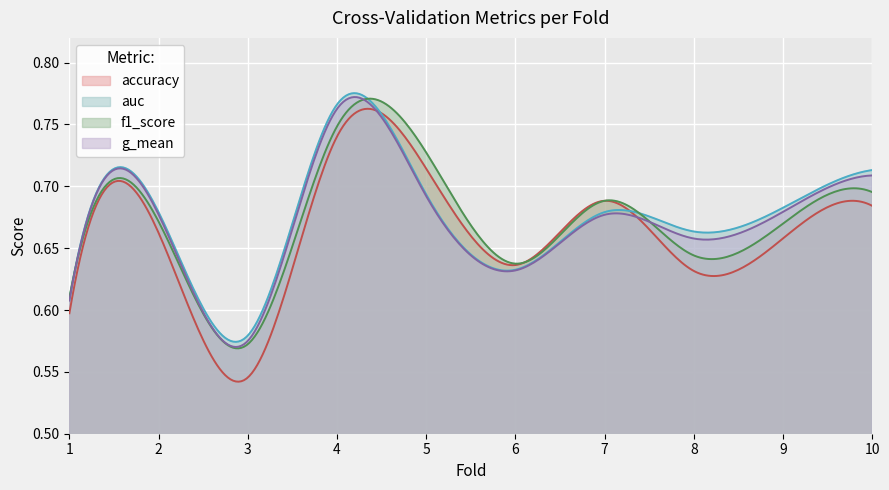

Rank the series at 9 from highest to lowest value.

auc, g_mean, f1_score, accuracy